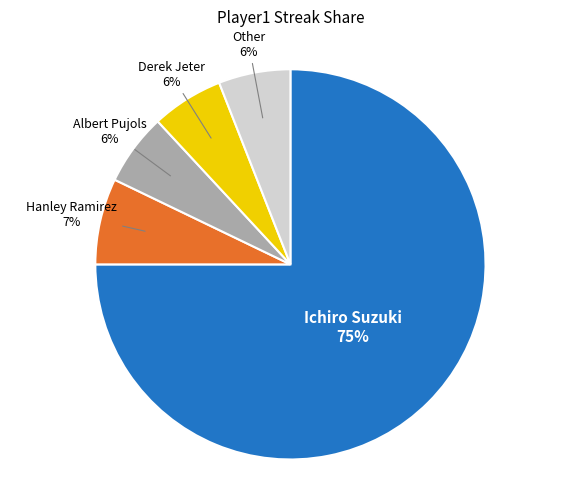

How many segments does this pie chart have?

5